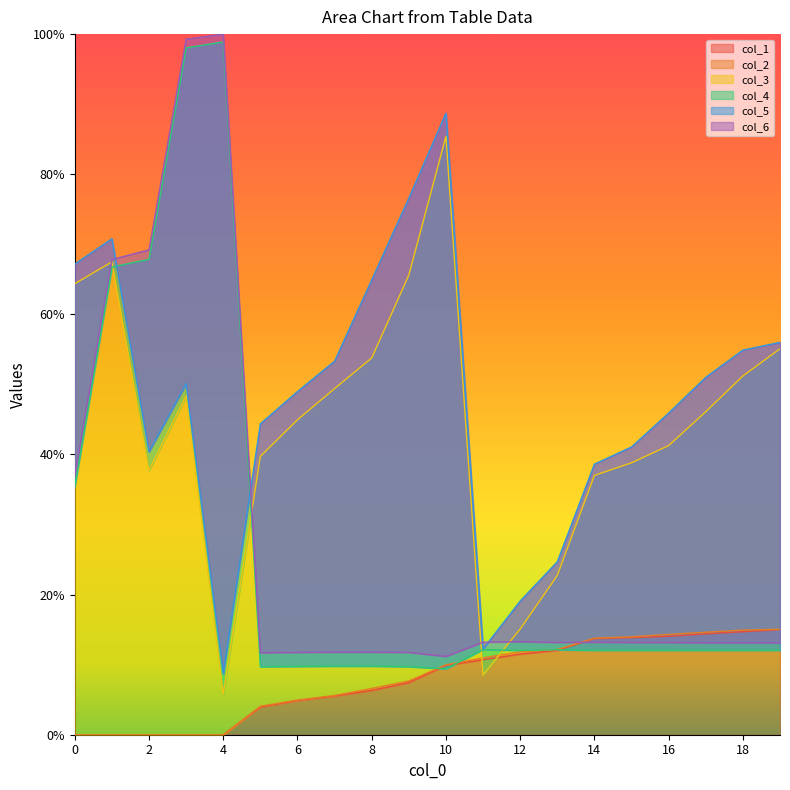

What is the value of the col_1 point at the 12th from the left?

10.7